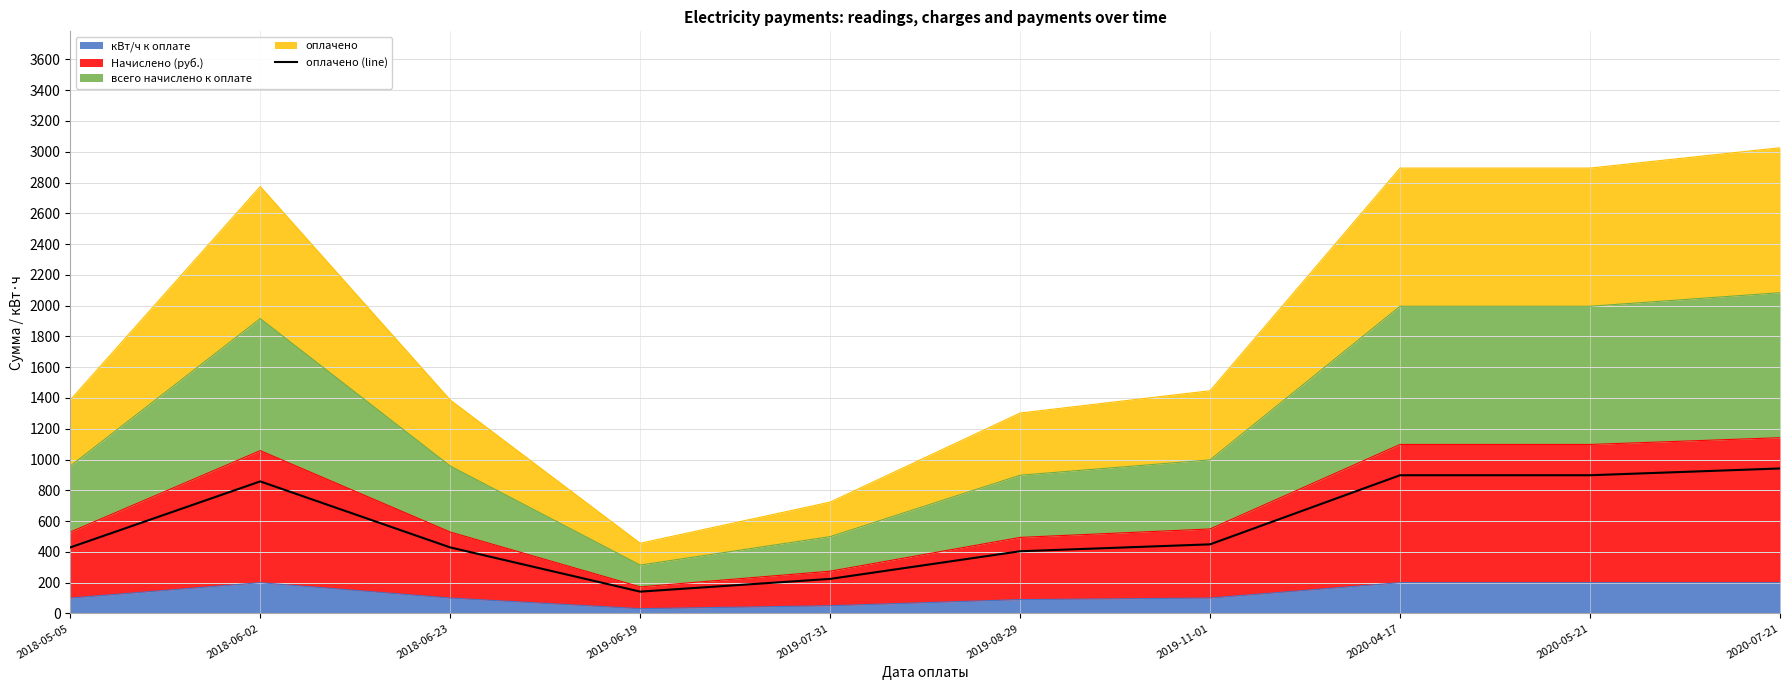

Does the chart display data point markers on the line(s)?

No